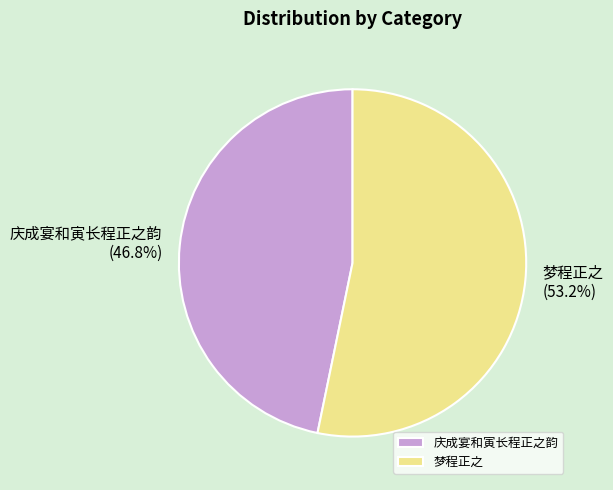

Approximately how many times larger is the value at 庆成宴和寅长程正之韵 compared to 梦程正之?

0.9